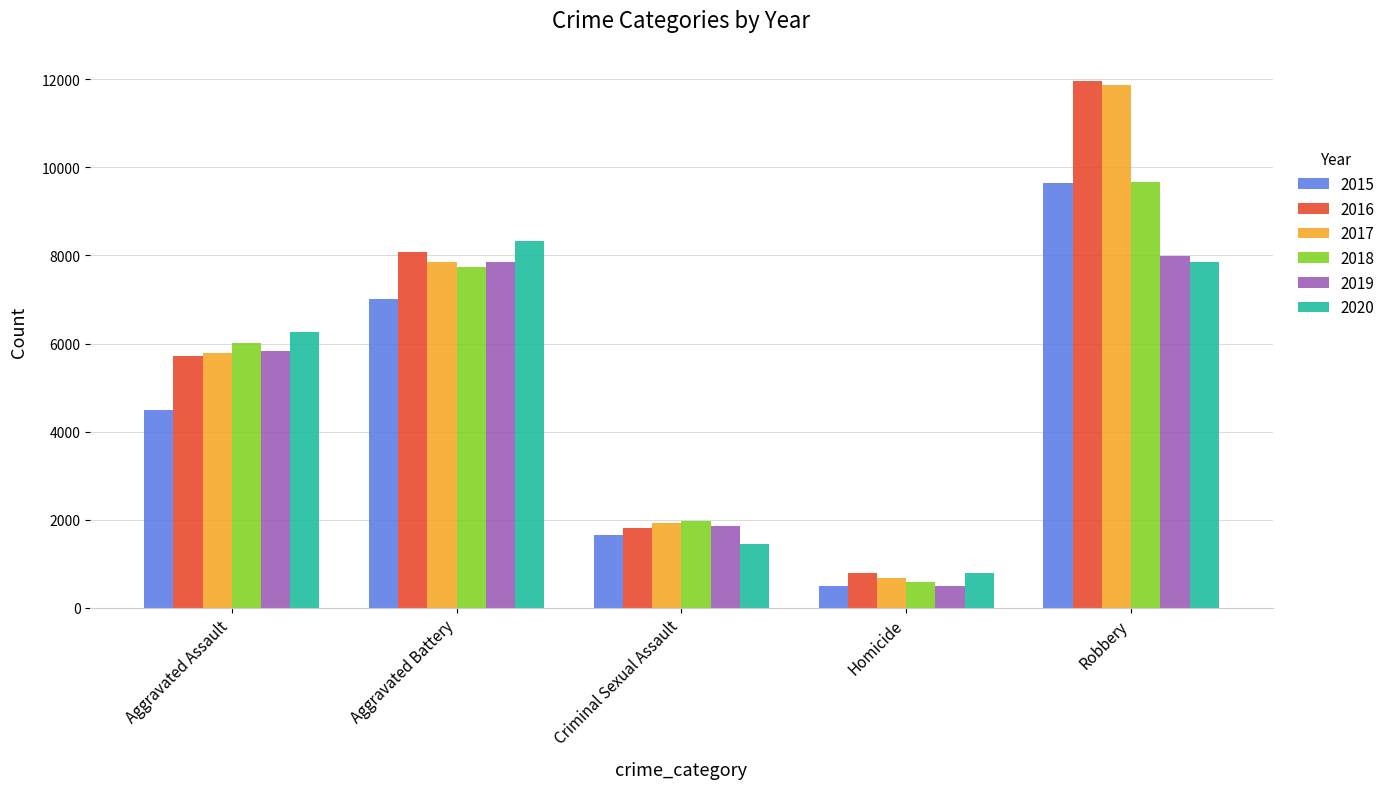

List the labels in order of 2018 value, largest first.

Robbery, Aggravated Battery, Aggravated Assault, Criminal Sexual Assault, Homicide